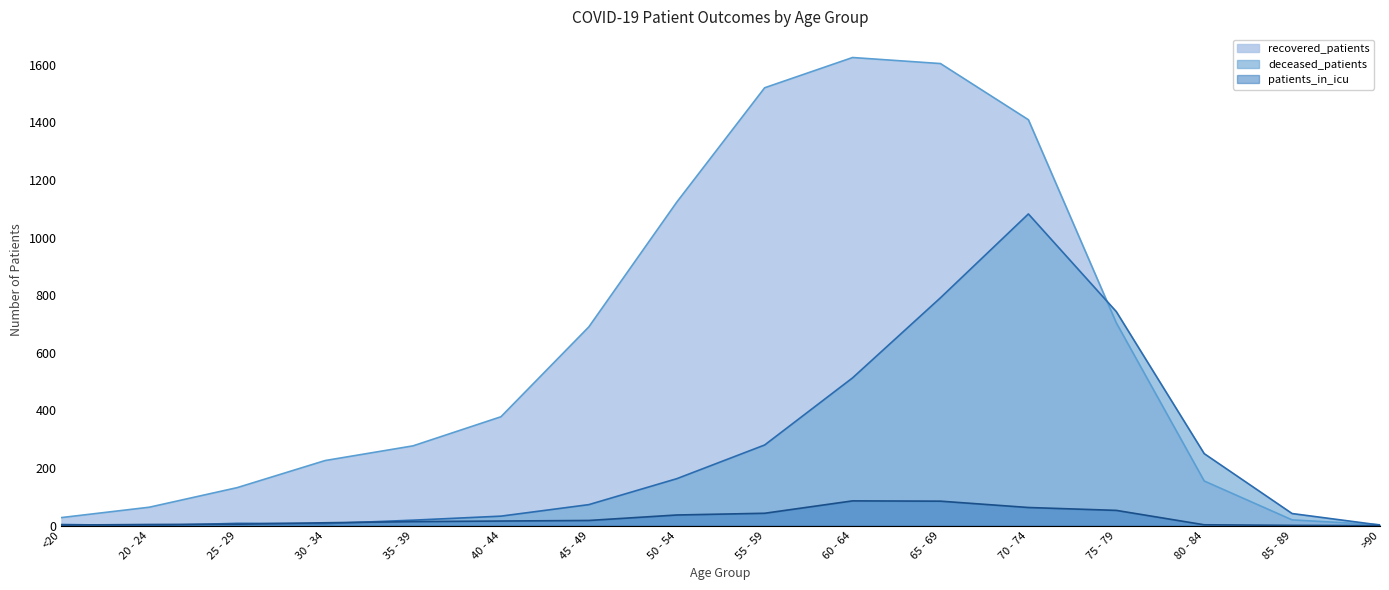

True or false: recovered_patients and patients_in_icu intersect in this chart.

False